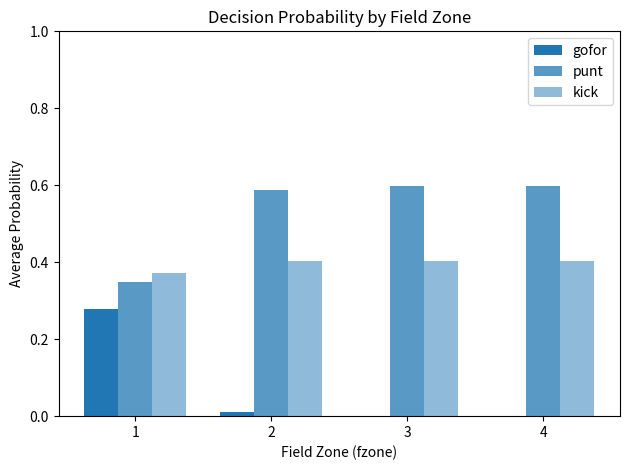

At how many categories does at least one series exceed 0?

4